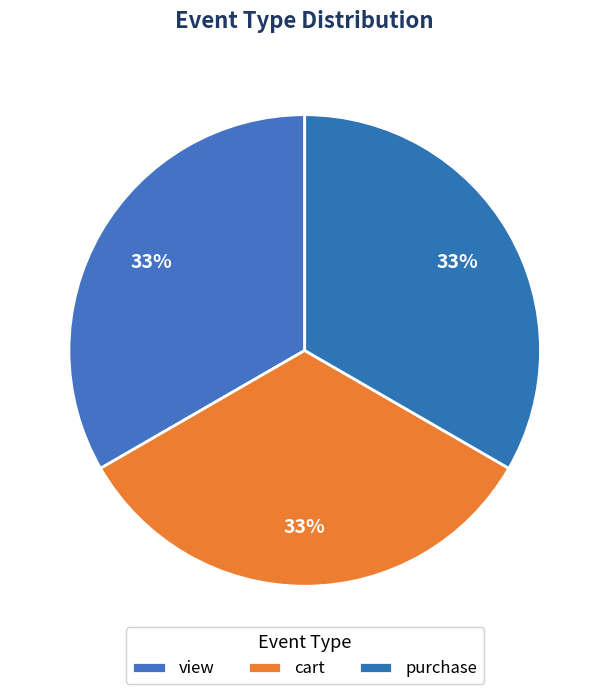

Count the number of slices in the pie.

3